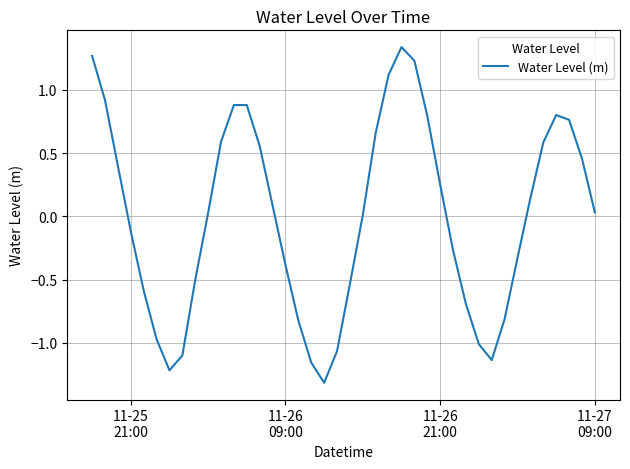

What is the minimum value shown in the chart?

-1.3